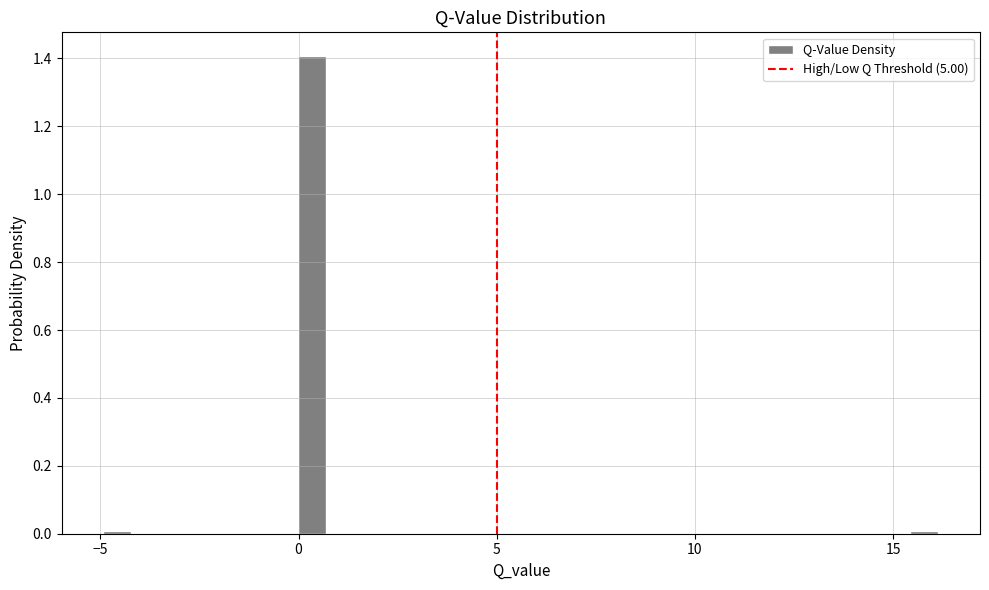

Around what value on the x-axis is the tallest bar? Give the approximate position of its centre, as read against the axis.

0.5